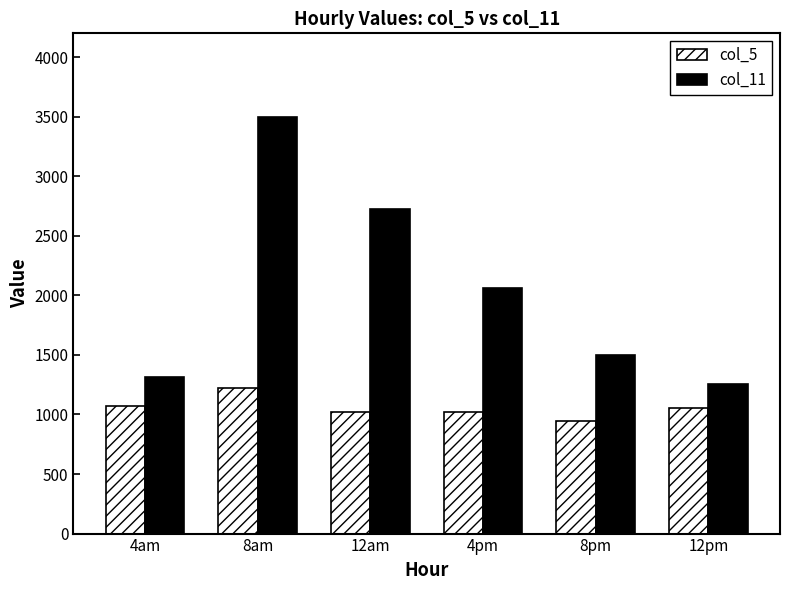

The col_5 series shows 1023.9 at 4pm. True or false?

True